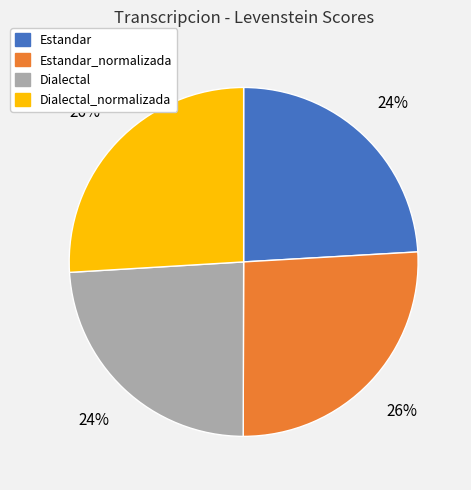

Approximately how many times larger is the value at Dialectal compared to Estandar?

1.0